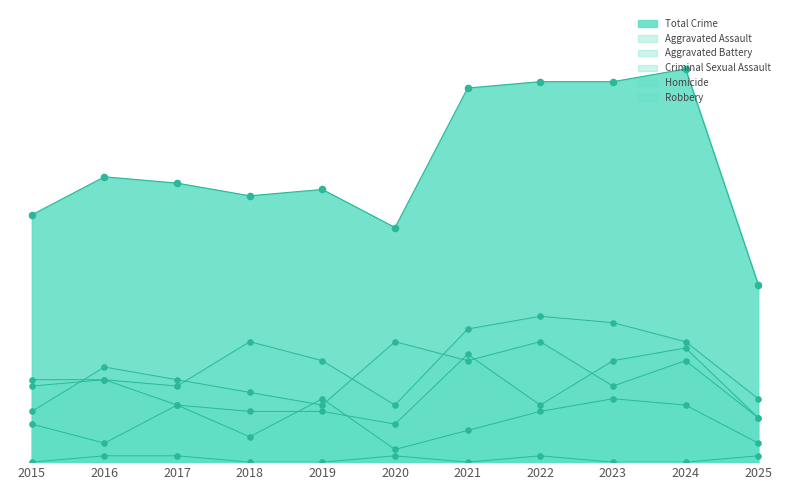

Which series reaches the maximum Y coordinate?

Aggravated Assault